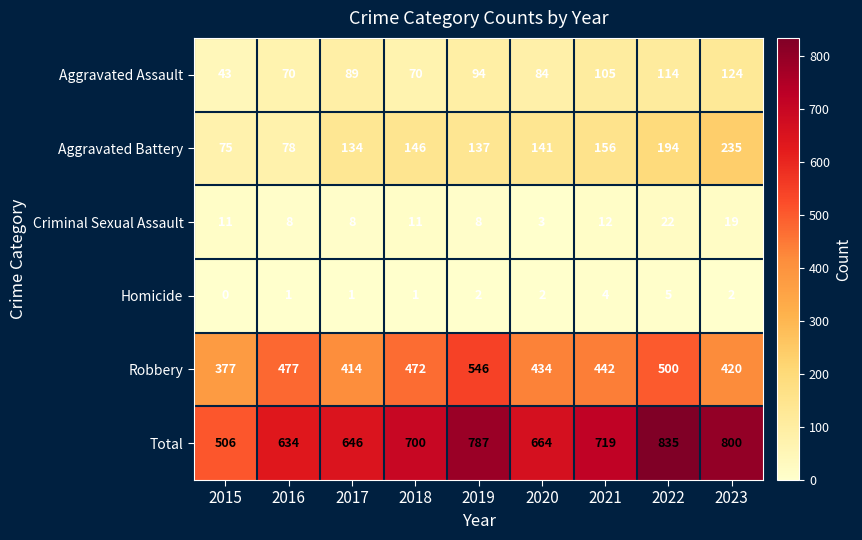

Is it true that Total equals 506 at 2015?

True